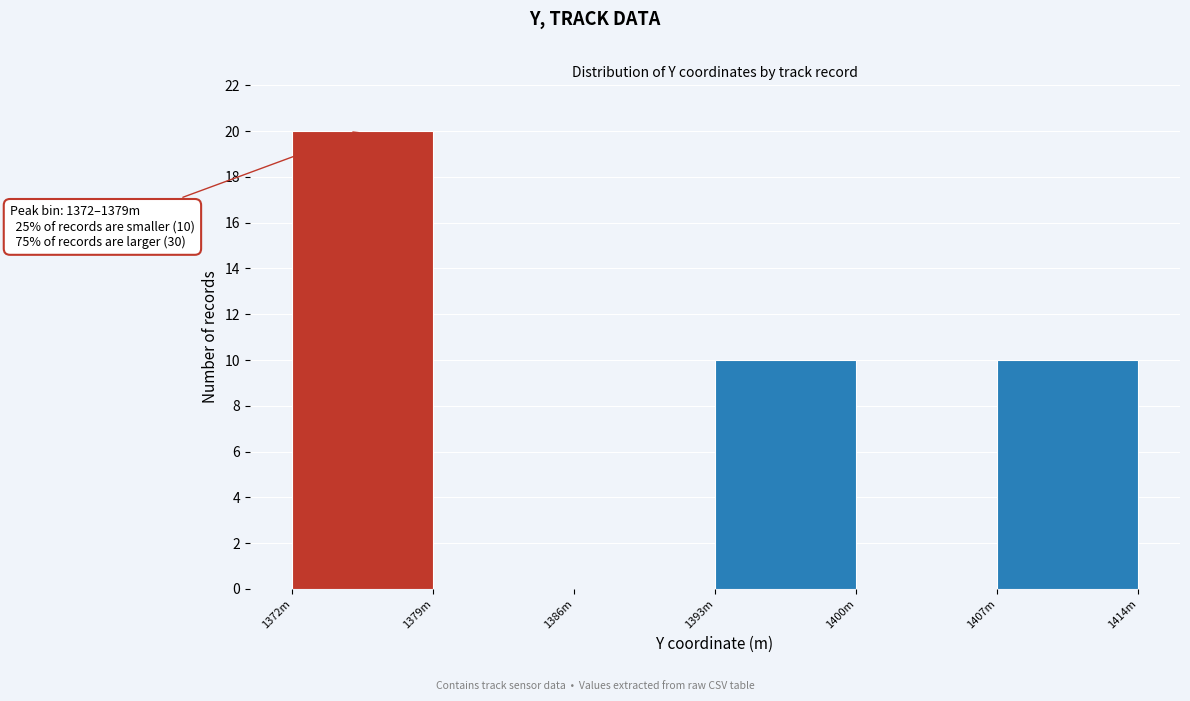

Reading right to left, extract all data points from this chart.

1407m=10	1400m=0	1393m=10	1386m=0	1379m=0	1372m=20